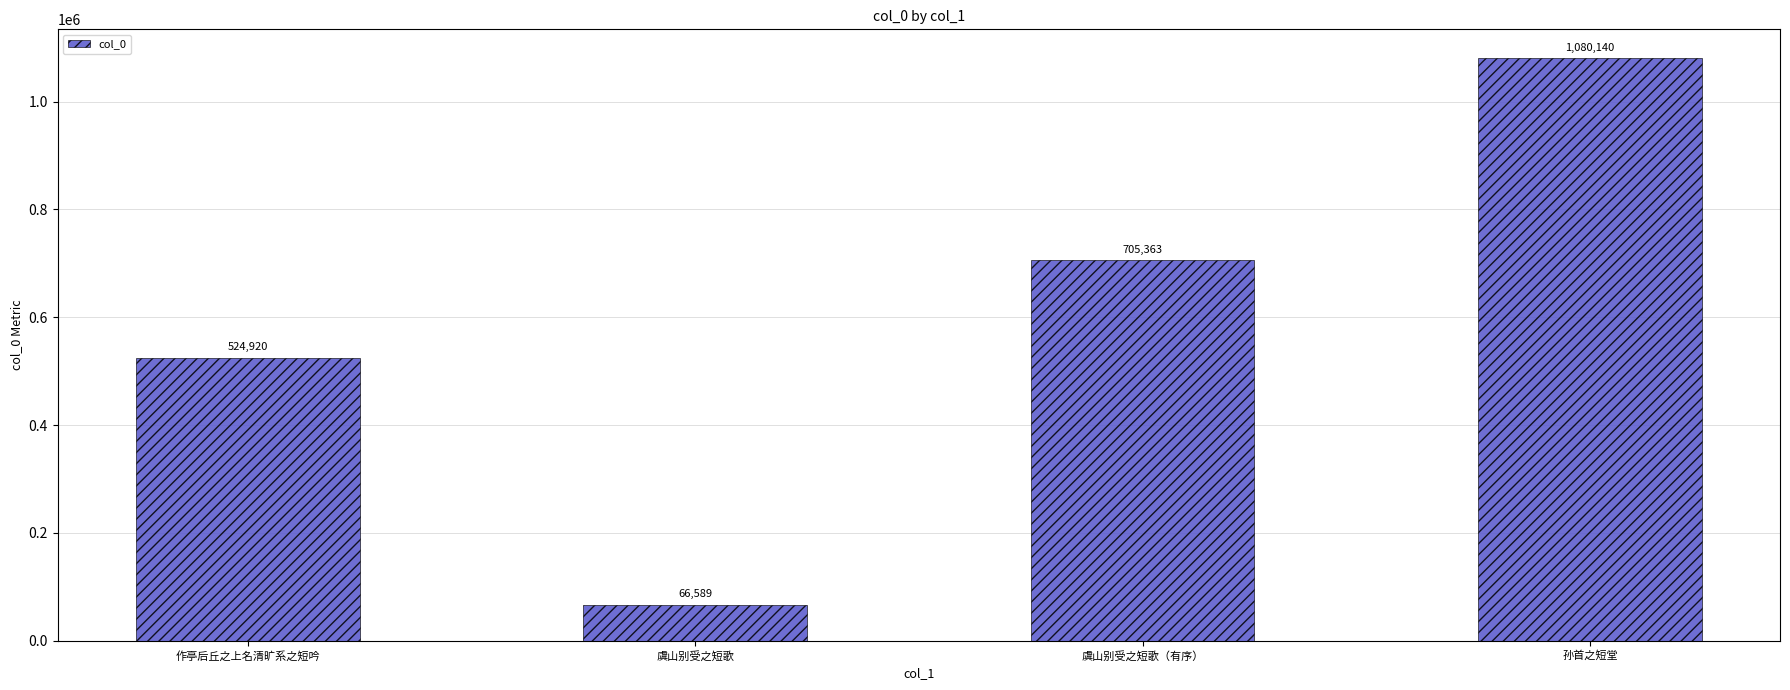

Which has a higher value, 虞山别受之短歌（有序） or 作亭后丘之上名清旷系之短吟?

虞山别受之短歌（有序）